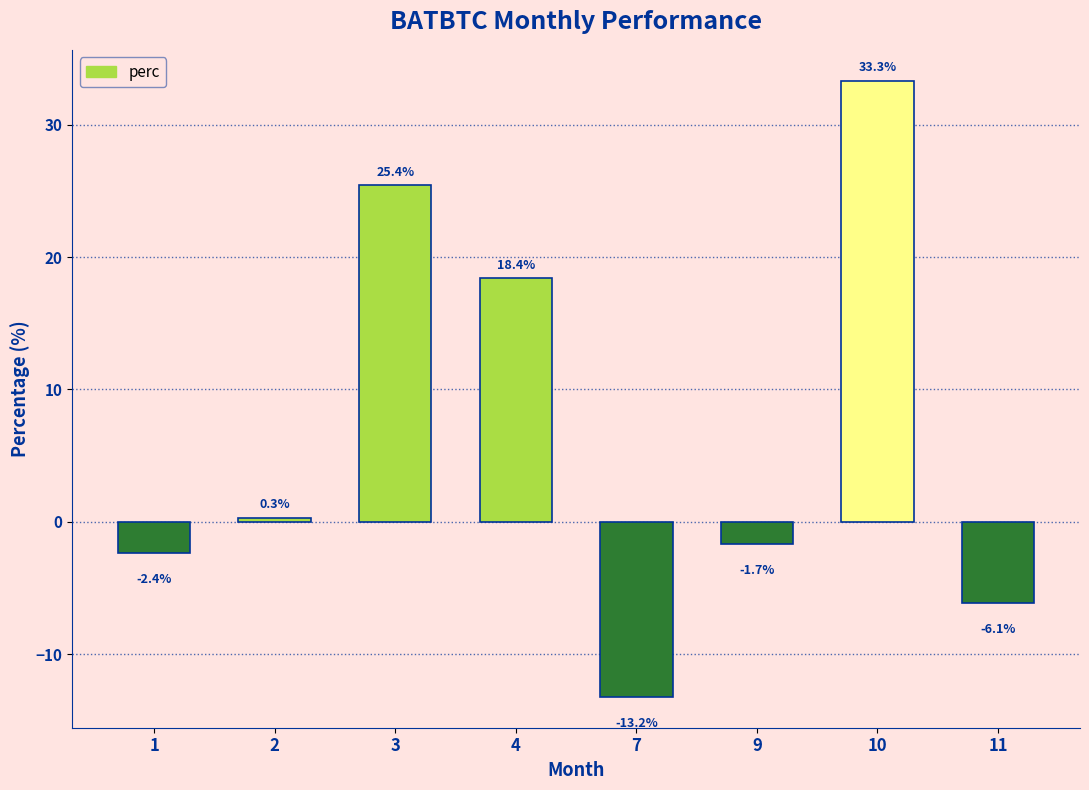

Are the bars horizontal?

No